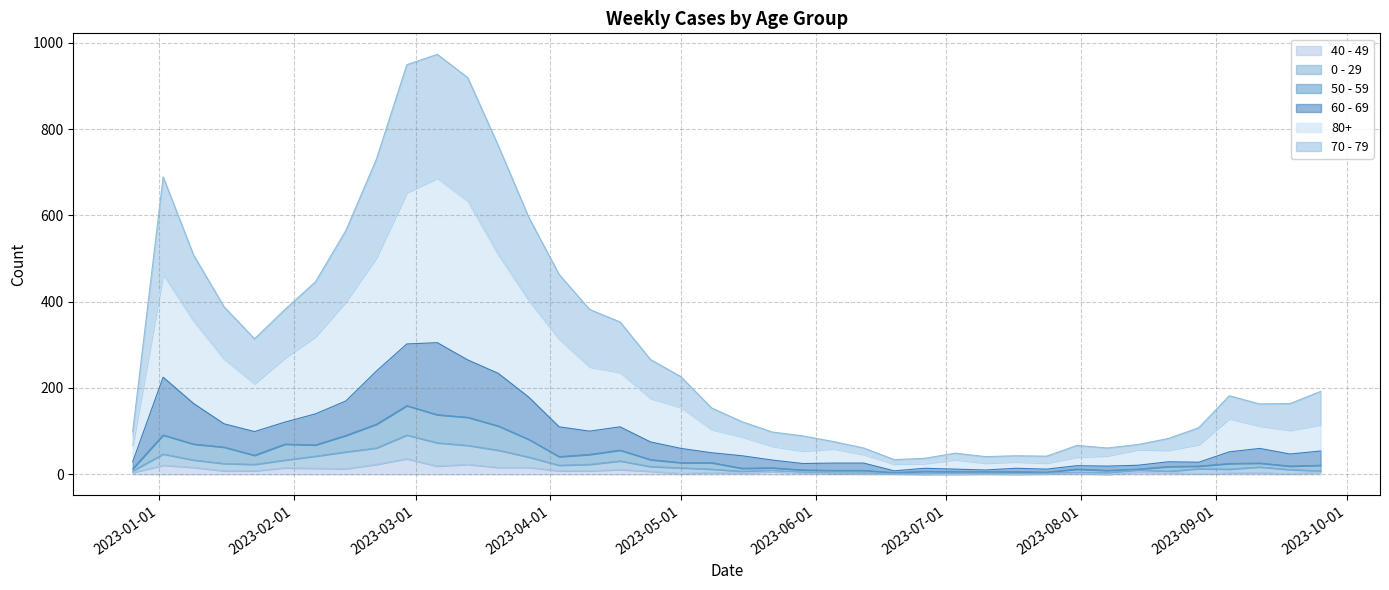

Rank the series at 2023-08-07 from highest to lowest value.

70 - 79, 80+, 60 - 69, 50 - 59, 0 - 29, 40 - 49